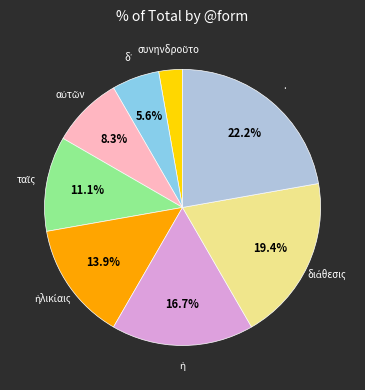

What is the largest slice in the pie chart?

.